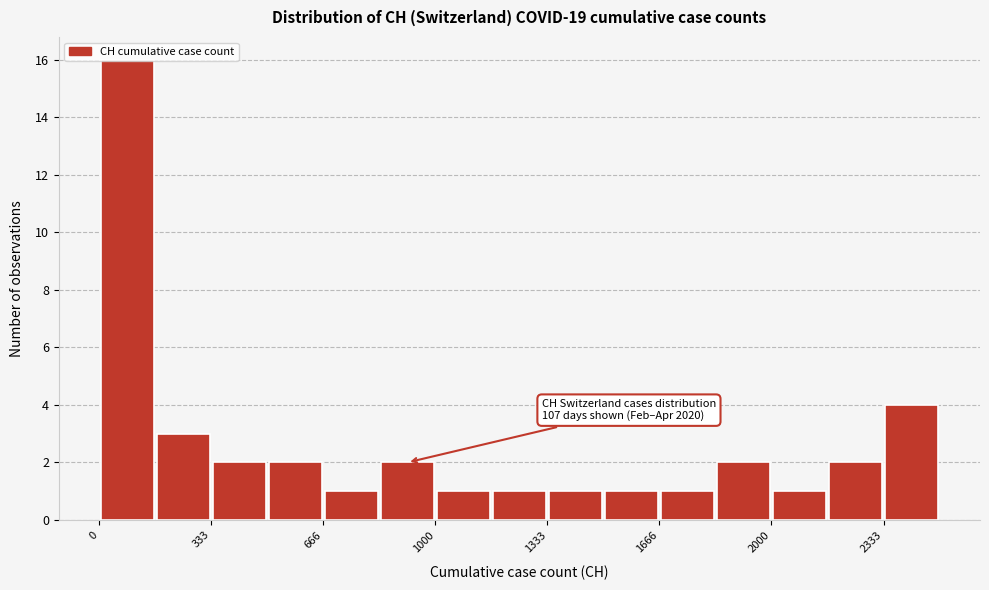

Read against the x-axis, roughly where is the centre of the tallest bar?

100